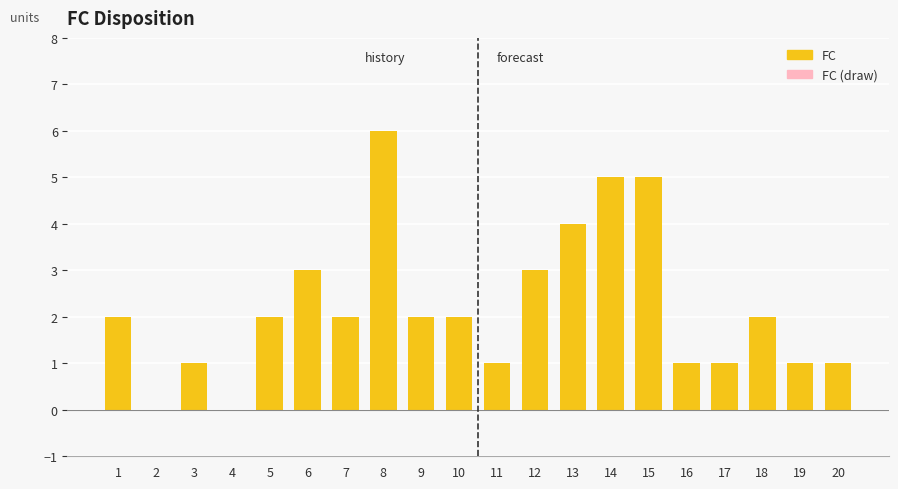

The value at 11 is 1. True or false?

True